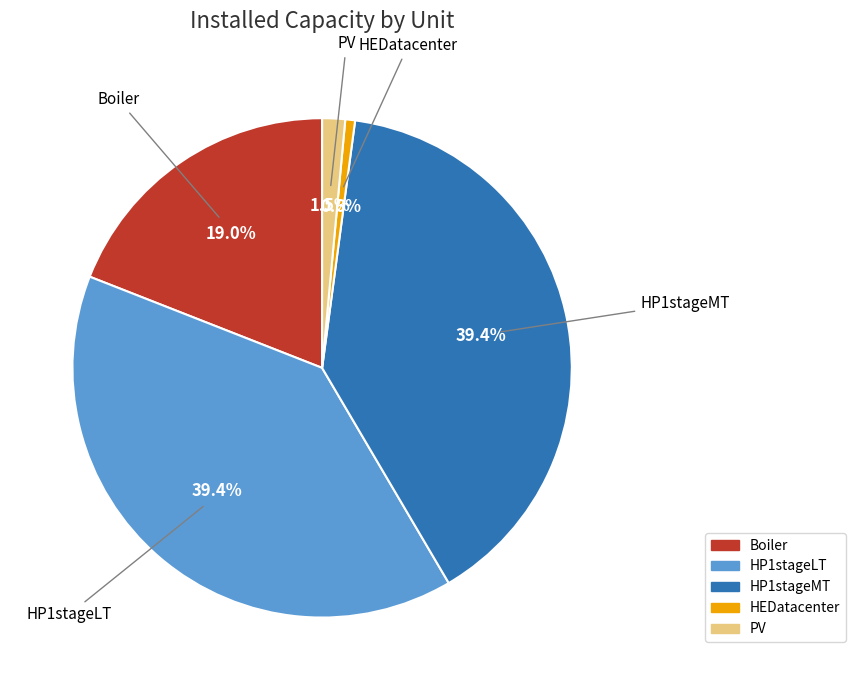

Which slice is the smallest?

HEDatacenter